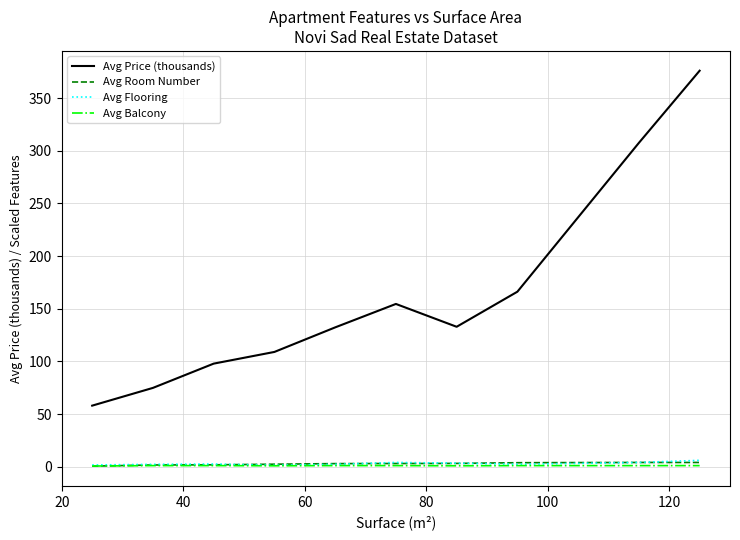

Which series has the largest total across all categories?

Avg Price (thousands)